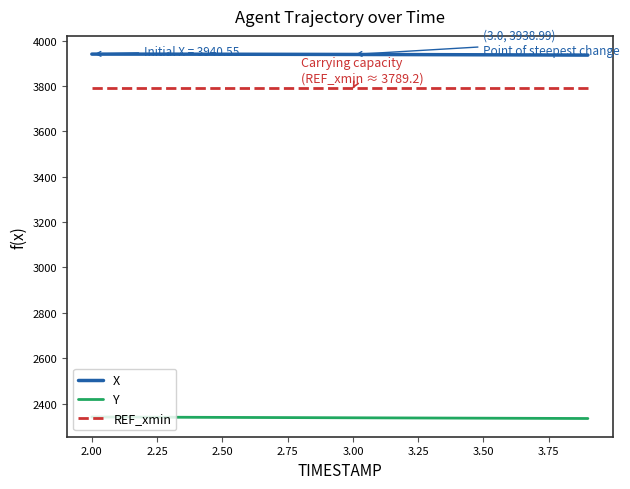

True or false: REF_xmin and Y intersect in this chart.

False